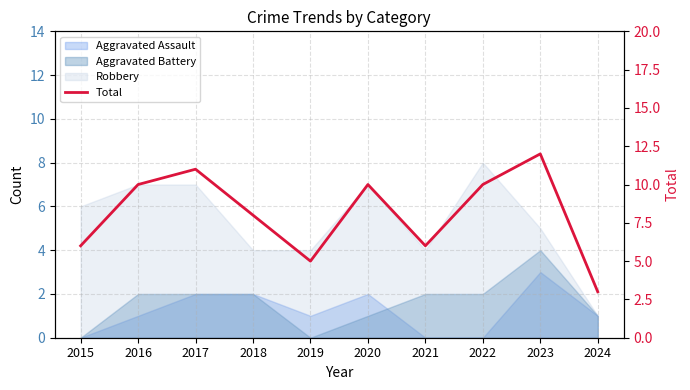

How many values exceed 10?

2